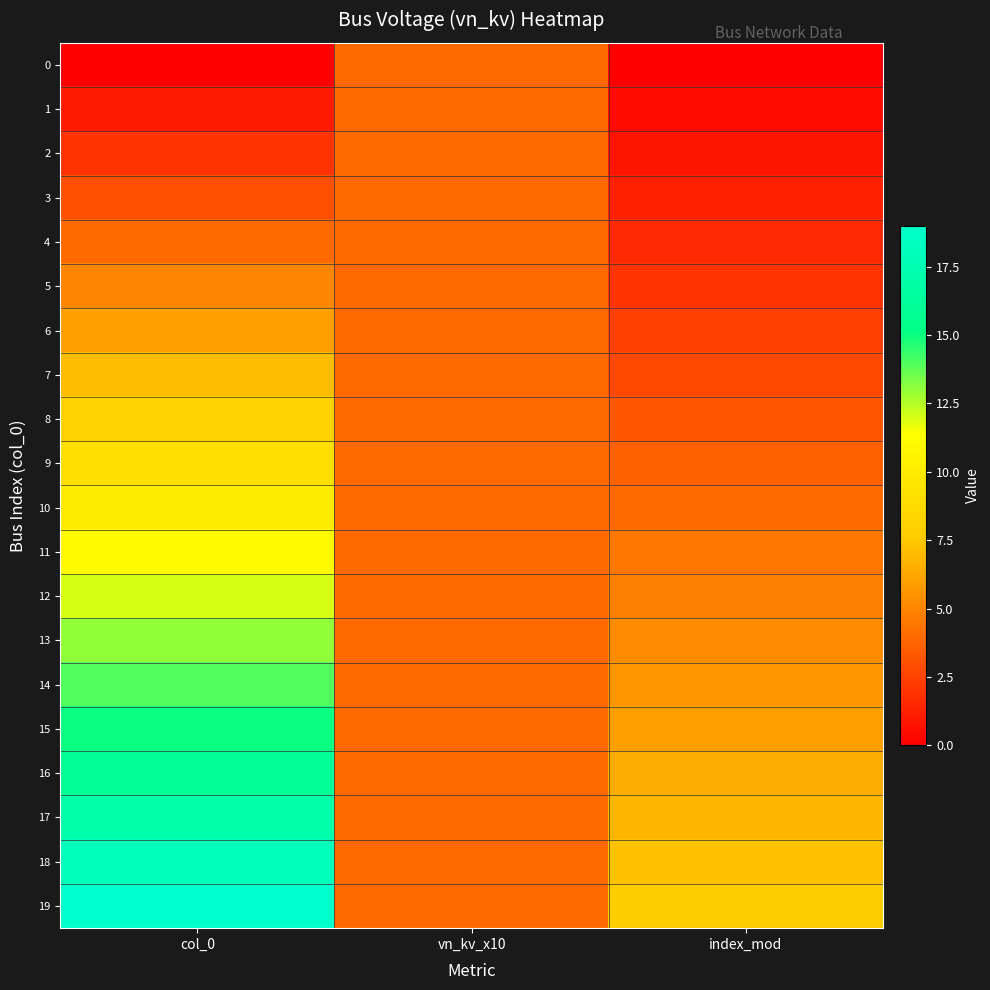

At index_mod, list the series in order from smallest to largest.

0, 1, 2, 3, 4, 5, 6, 7, 8, 9, 10, 11, 12, 13, 14, 15, 16, 17, 18, 19